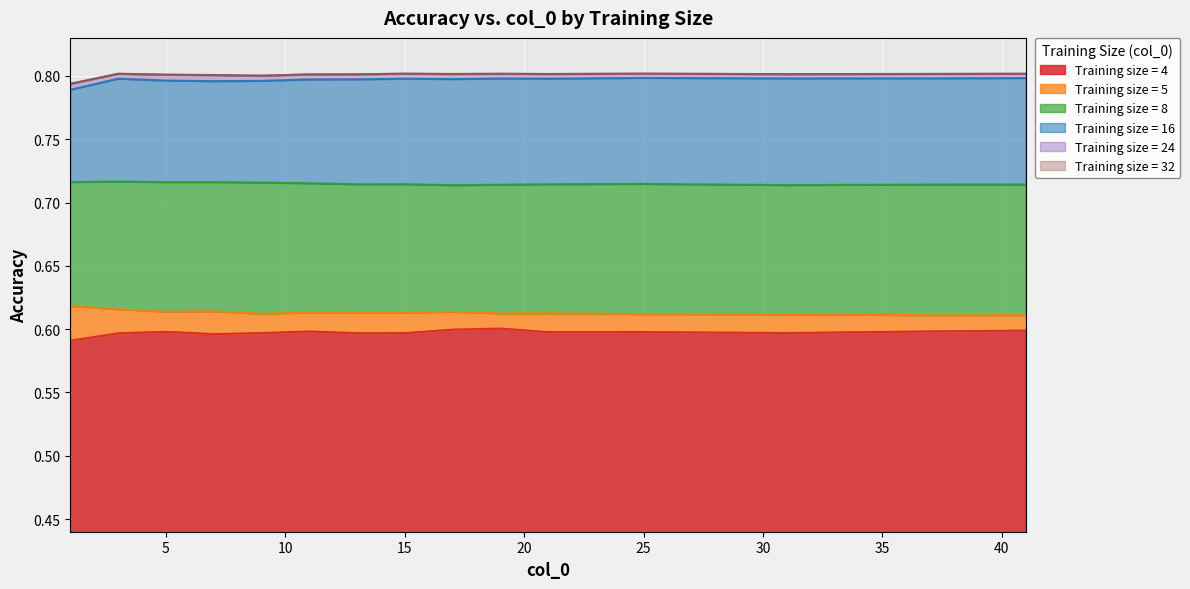

Reading left to right, extract all data points from this chart.

4: 1=0.6	3=0.6	5=0.6	7=0.6	9=0.6	11=0.6	13=0.6	15=0.6	17=0.6	19=0.6	21=0.6	25=0.6	31=0.6	37=0.6	41=0.6
5: 1=0.6	3=0.6	5=0.6	7=0.6	9=0.6	11=0.6	13=0.6	15=0.6	17=0.6	19=0.6	21=0.6	25=0.6	31=0.6	37=0.6	41=0.6
8: 1=0.7	3=0.7	5=0.7	7=0.7	9=0.7	11=0.7	13=0.7	15=0.7	17=0.7	19=0.7	21=0.7	25=0.7	31=0.7	37=0.7	41=0.7
16: 1=0.8	3=0.8	5=0.8	7=0.8	9=0.8	11=0.8	13=0.8	15=0.8	17=0.8	19=0.8	21=0.8	25=0.8	31=0.8	37=0.8	41=0.8
24: 1=0.8	3=0.8	5=0.8	7=0.8	9=0.8	11=0.8	13=0.8	15=0.8	17=0.8	19=0.8	21=0.8	25=0.8	31=0.8	37=0.8	41=0.8
32: 1=0.8	3=0.8	5=0.8	7=0.8	9=0.8	11=0.8	13=0.8	15=0.8	17=0.8	19=0.8	21=0.8	25=0.8	31=0.8	37=0.8	41=0.8